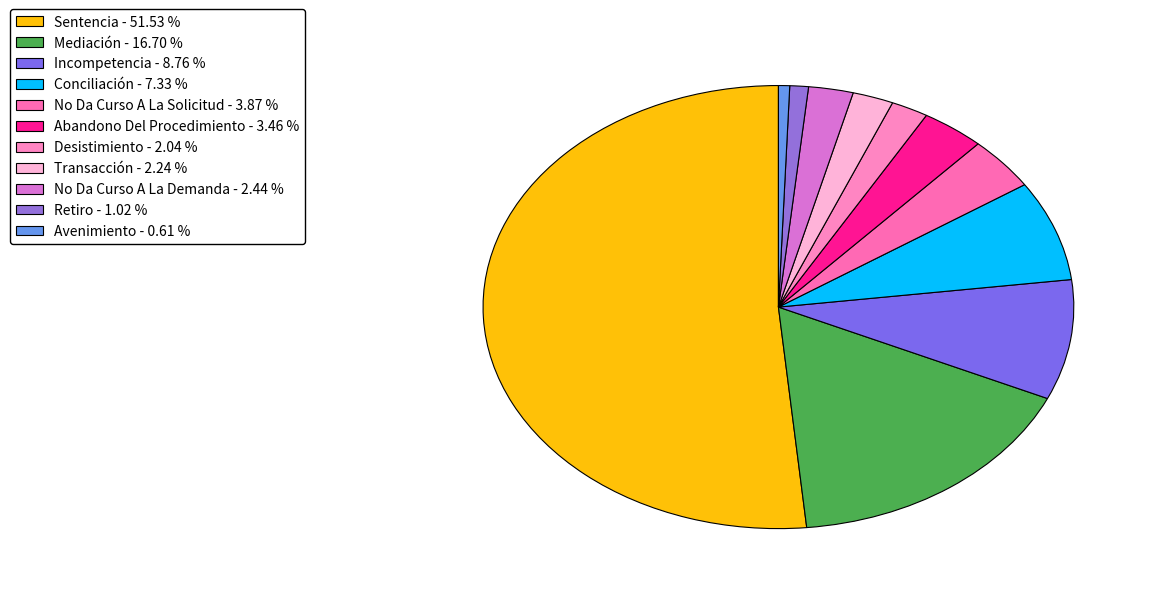

What percentage is the Sentencia slice, to the nearest percent?

52%